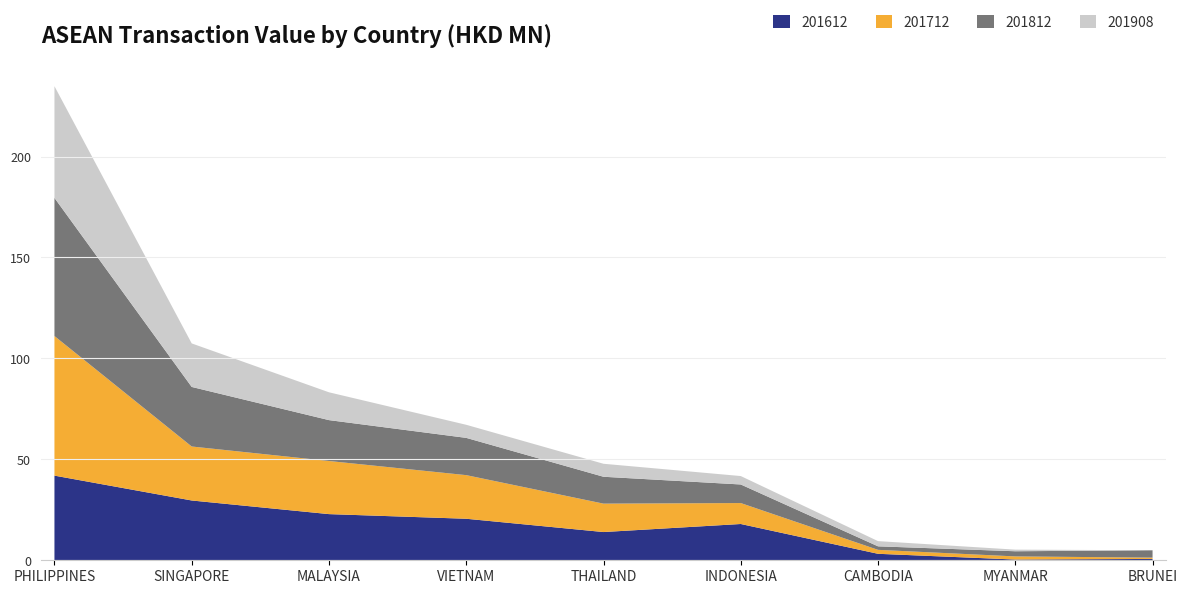

Reading right to left, transcribe all the data shown in this chart.

201612: 0.7	0.4	3.2	18.0	14.0	20.6	22.9	29.6	41.9
201712: 0.7	1.5	2.0	10.4	14.1	21.6	26.3	26.7	69.1
201812: 3.6	2.6	1.7	9.2	13.3	18.5	20.3	29.5	68.4
201908: 0.0	0.8	2.6	4.2	6.4	6.5	13.8	21.6	55.3